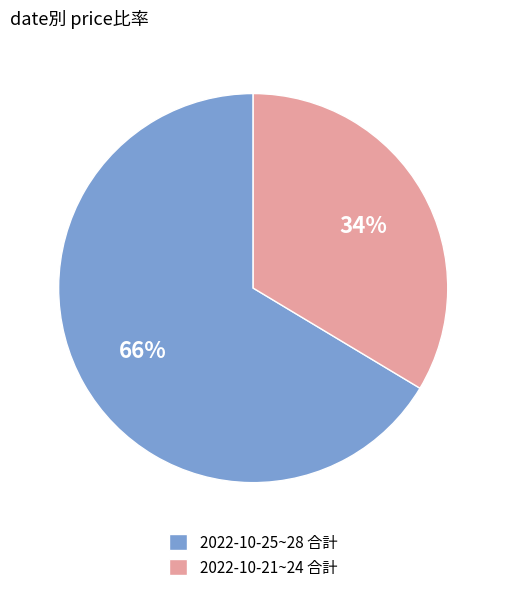

Which slice represents more than half of the pie?

2022-10-25~28 合計